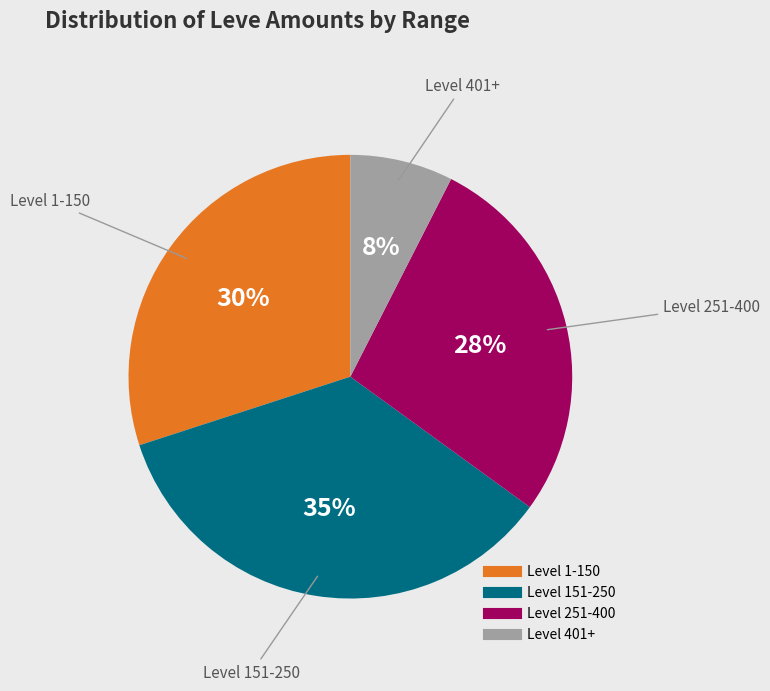

Count the number of slices in the pie.

4